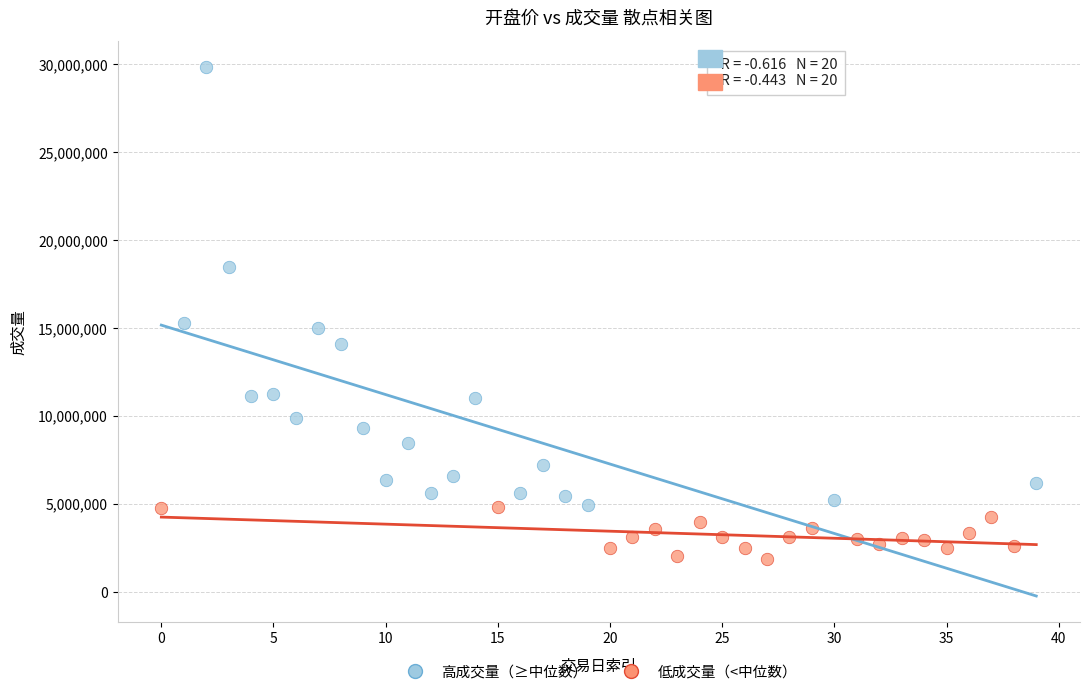

Which series has the largest Y range (max minus min)?

高成交量（≥中位数）